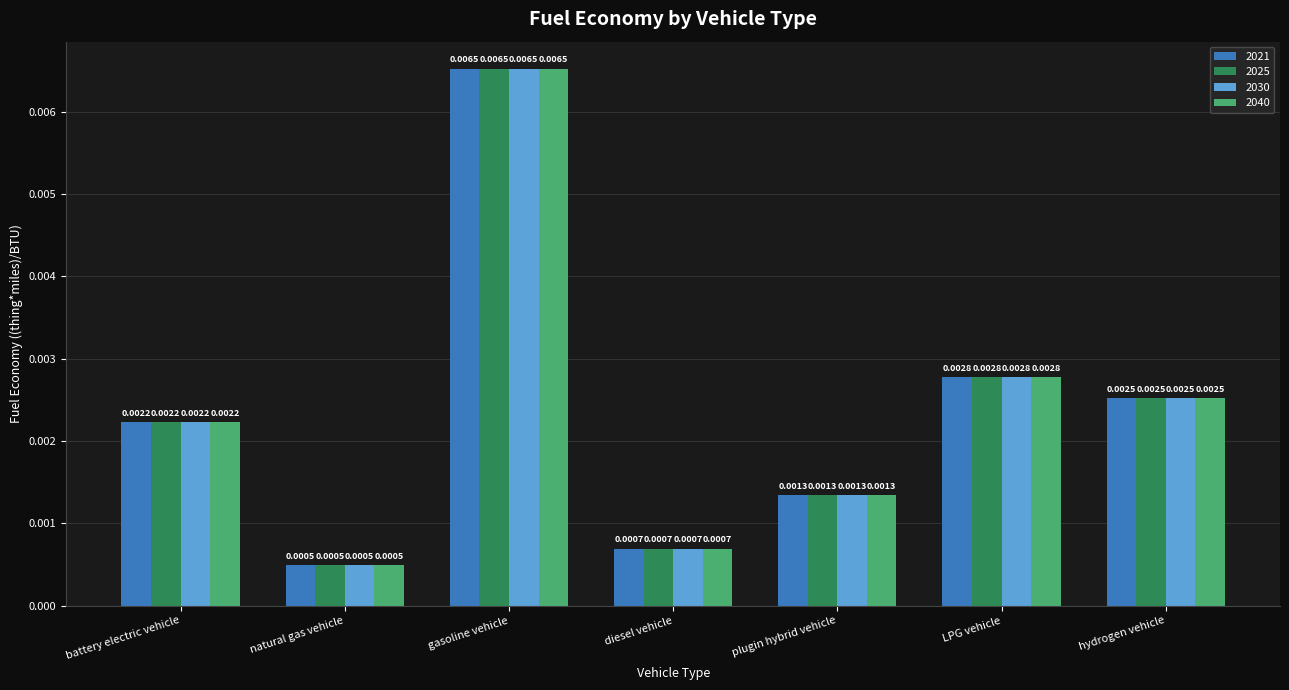

Rank the categories by 2030 value from lowest to highest.

natural gas vehicle, diesel vehicle, plugin hybrid vehicle, battery electric vehicle, hydrogen vehicle, LPG vehicle, gasoline vehicle